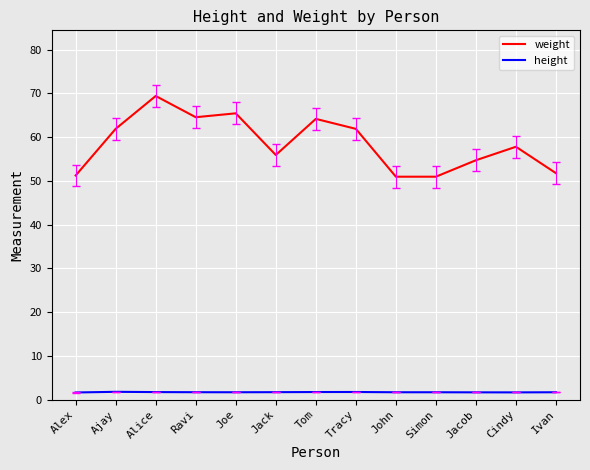

What is the total value across all series at Simon?

52.7